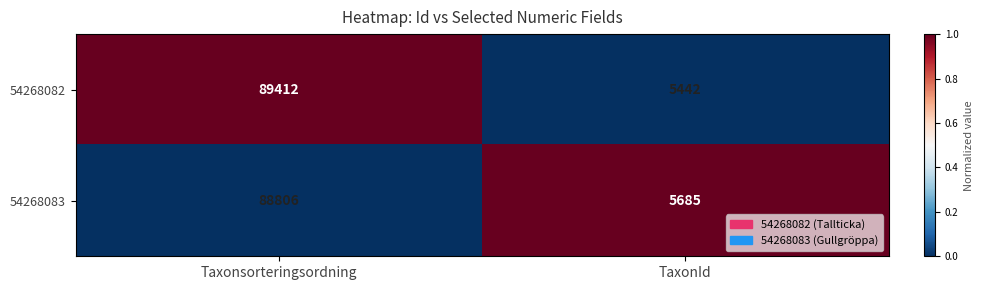

What is the difference between the maximum and minimum values in the 54268082 series?

83970